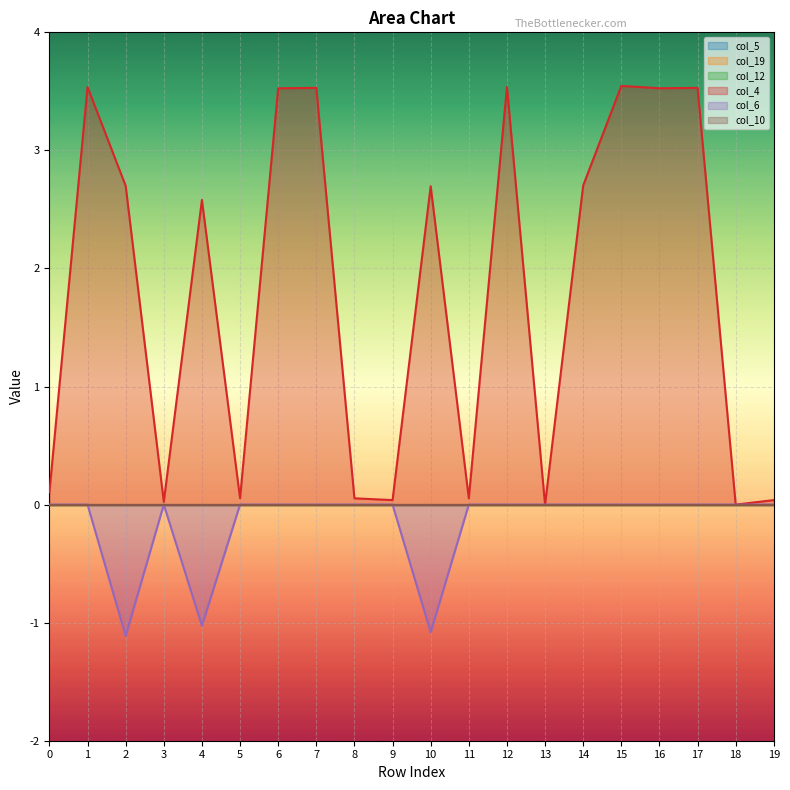

True or false: col_19 and col_4 intersect in this chart.

False